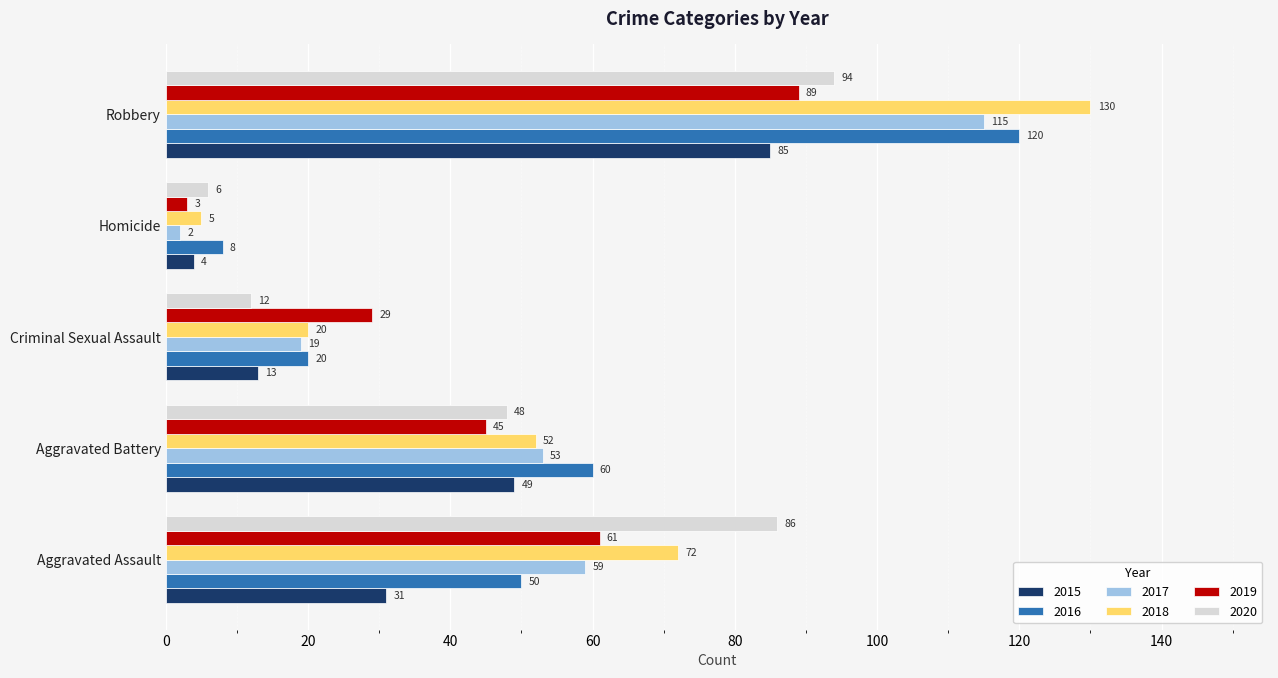

What is the difference between the second highest and second lowest values in the 2020 series?

74